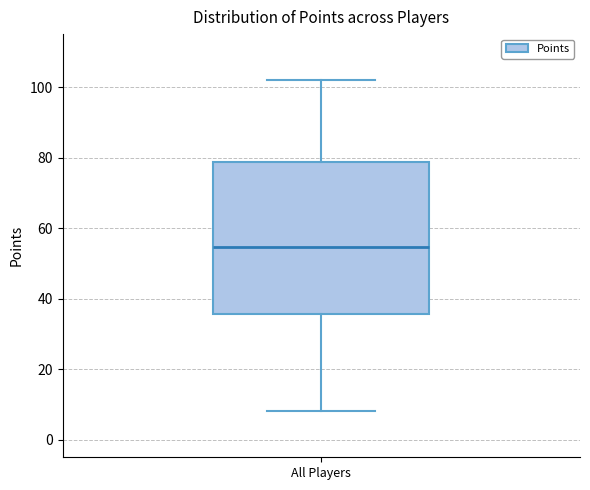

Read this box plot against the y-axis: the position of the median line, the range covered by the box, and the ends of both whiskers. The values are not printed on the chart, so give them approximately, as read against the axis.

median 54, box 36 to 78, whiskers 8 to 102